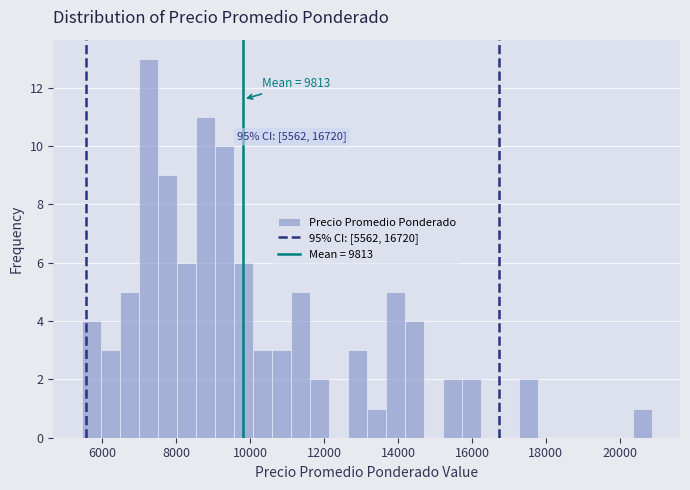

Read against the x-axis, roughly where is the centre of the tallest bar?

7200